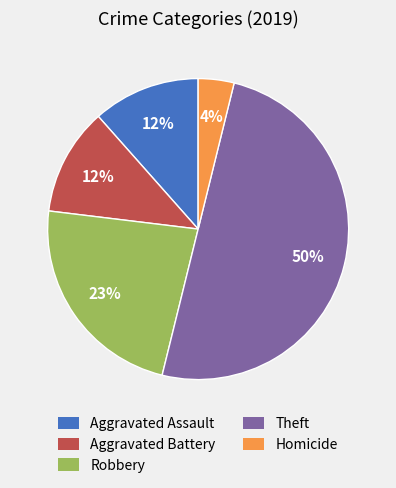

Between Robbery and Aggravated Assault, which is larger?

Robbery